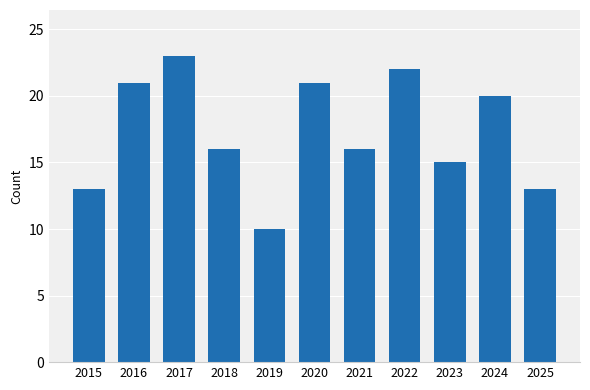

What value does the data have at 2016, to the nearest 10?

20